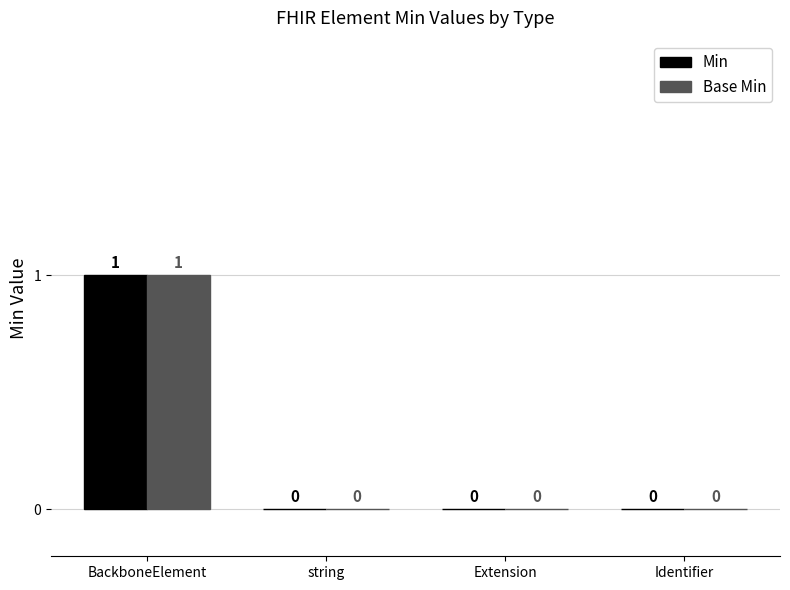

How many Base Min values are between 0 and 1?

4